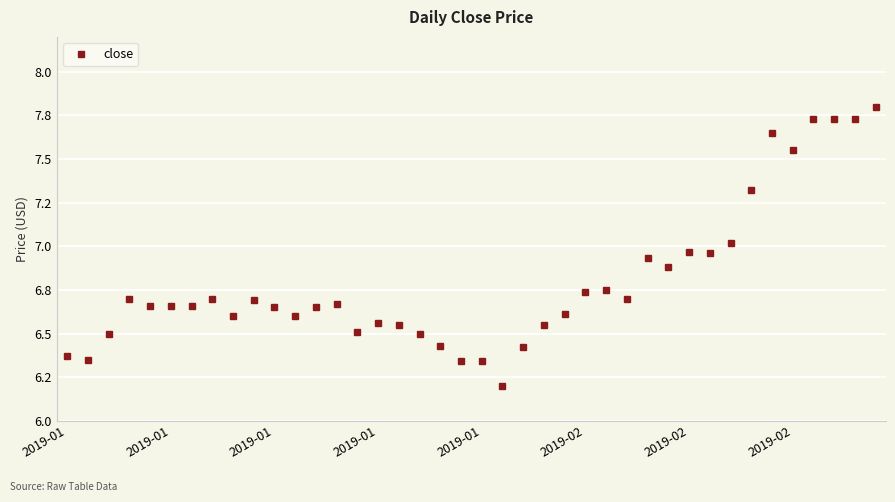

Does the chart display data point markers on the line(s)?

Yes